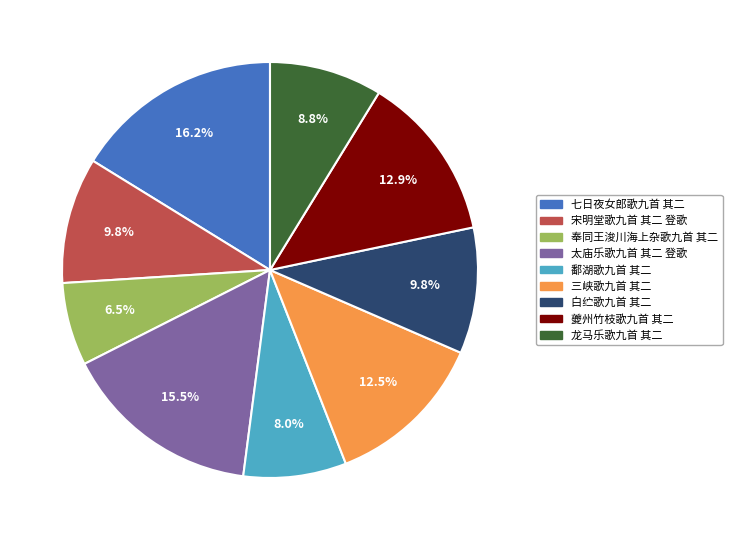

What percentage do 太庙乐歌九首 其二 登歌 and 夔州竹枝歌九首 其二 together represent?

28.4%